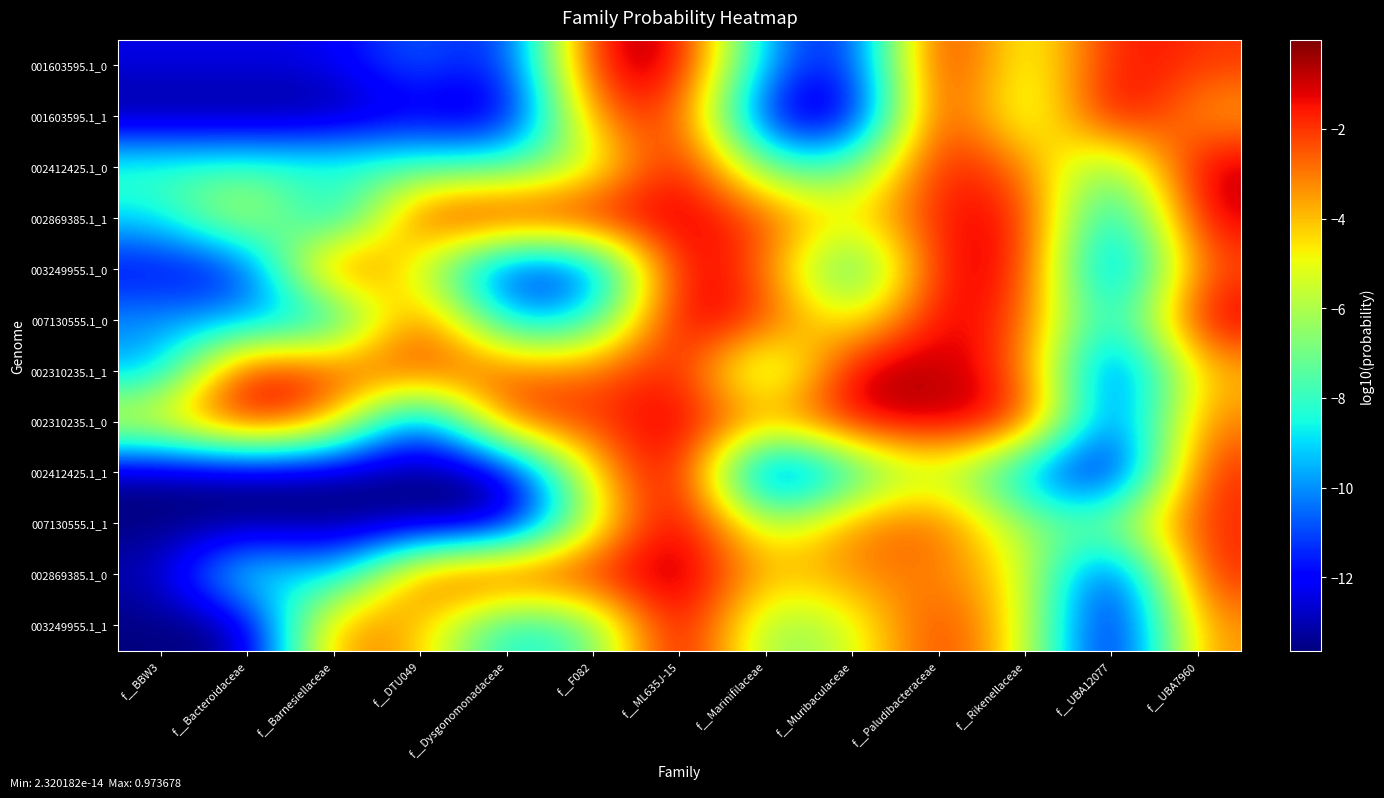

Rank the series by their maximum value, from lowest to highest.

002869385.1_1, 002310235.1_0, 007130555.1_0, 002310235.1_1, 003249955.1_0, 001603595.1_0, 002412425.1_0, 001603595.1_1, 002869385.1_0, 007130555.1_1, 003249955.1_1, 002412425.1_1